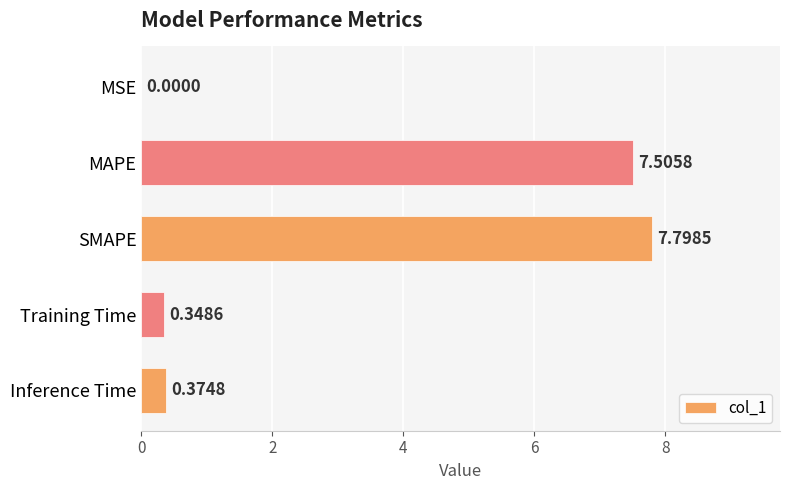

What is the sum of all values?

16.0